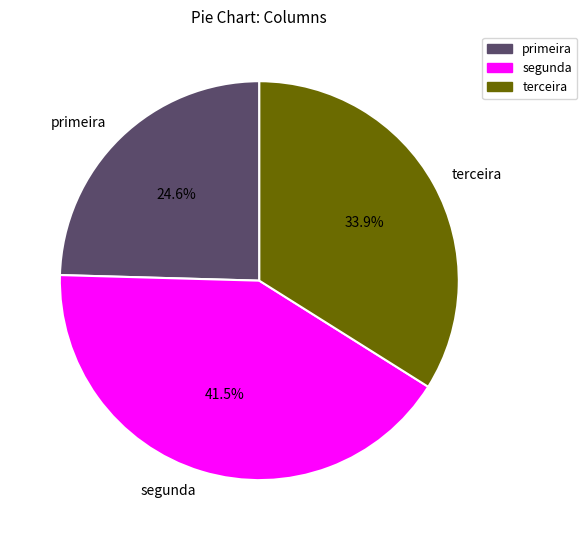

What is the ratio of the value at segunda to the value at primeira?

1.7